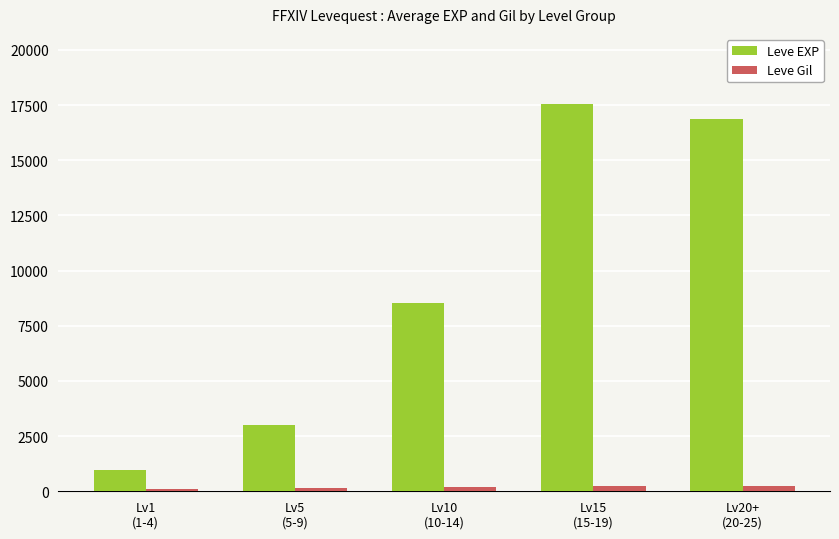

Which series has the largest range (max minus min)?

Leve EXP